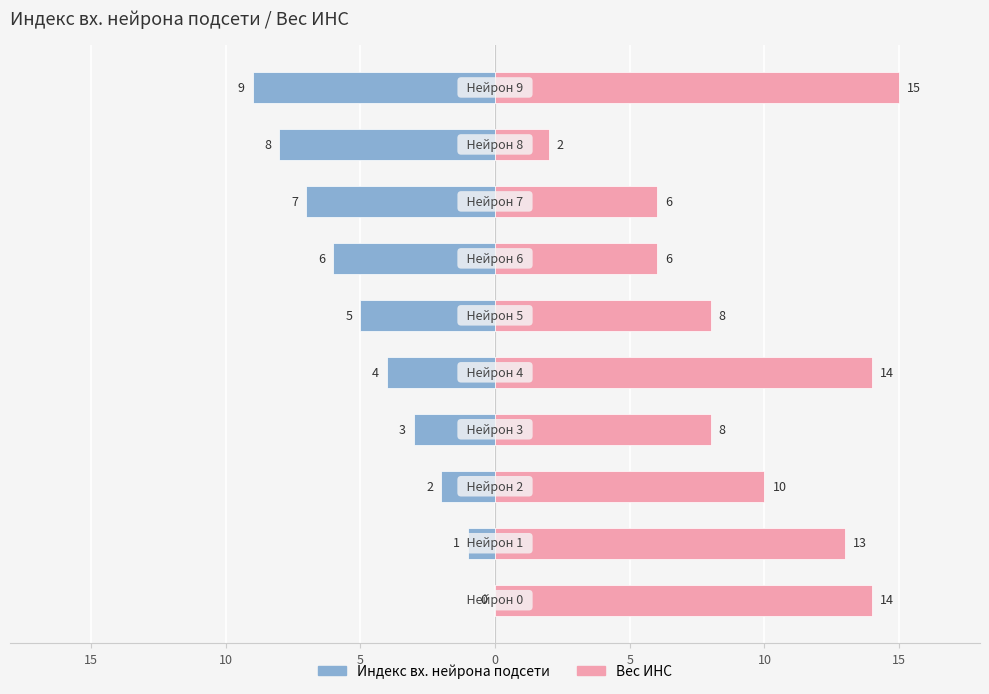

Reading right to left, what are all the values shown in this chart?

Индекс вх. нейрона подсети: -9	-8	-7	-6	-5	-4	-3	-2	-1	0
Вес ИНС: 15	2	6	6	8	14	8	10	13	14